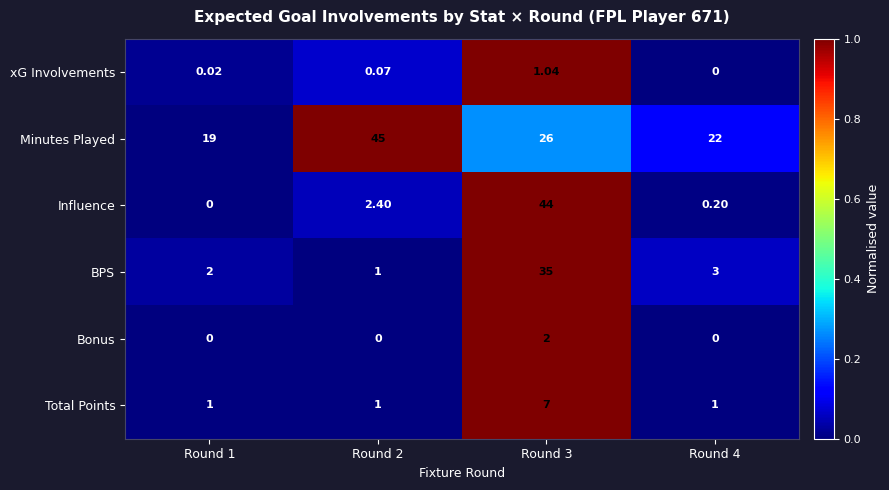

How many series are shown in this chart?

6